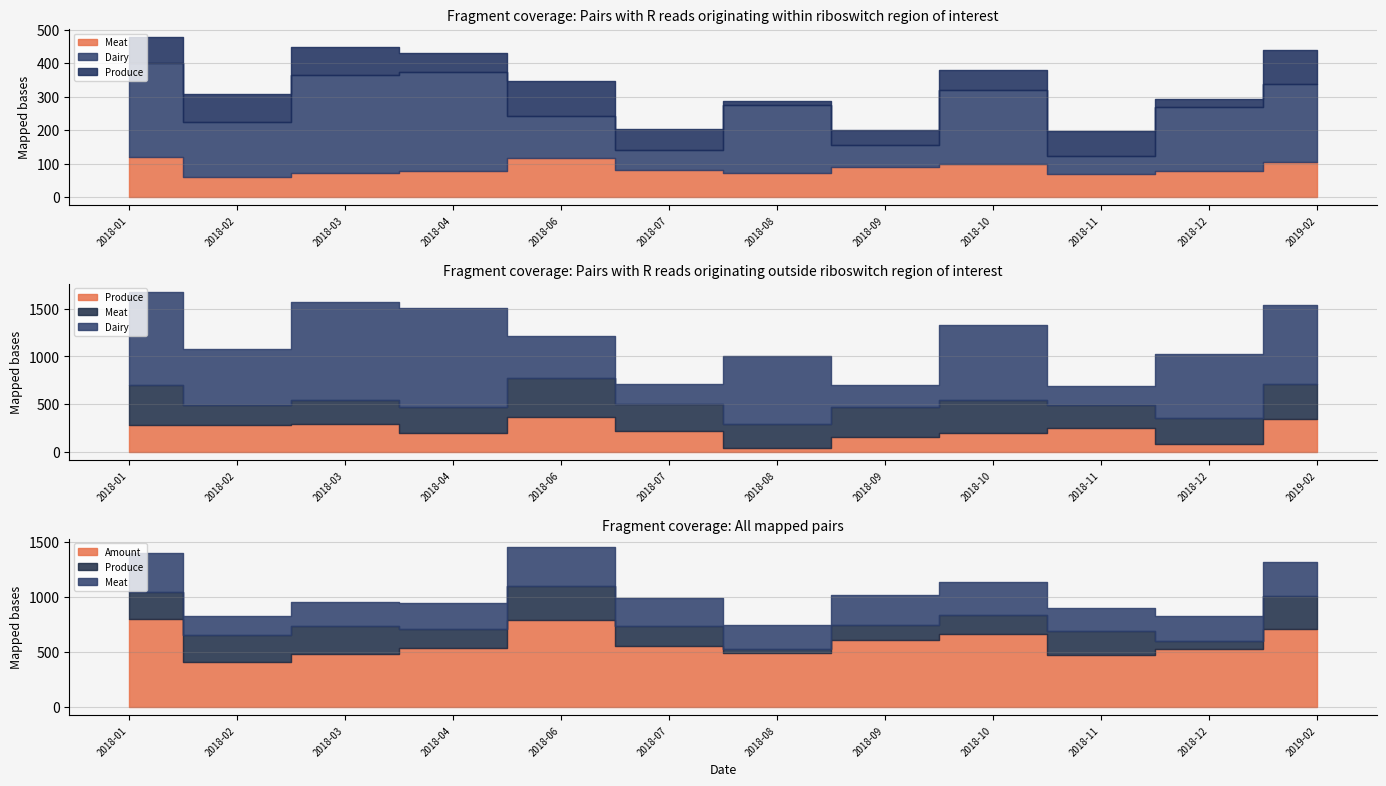

Where is the first local maximum for Produce?

2018-03